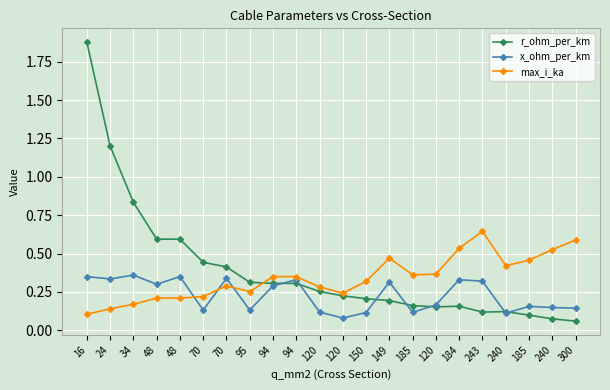

What is the label of the 22nd point from the right?

16